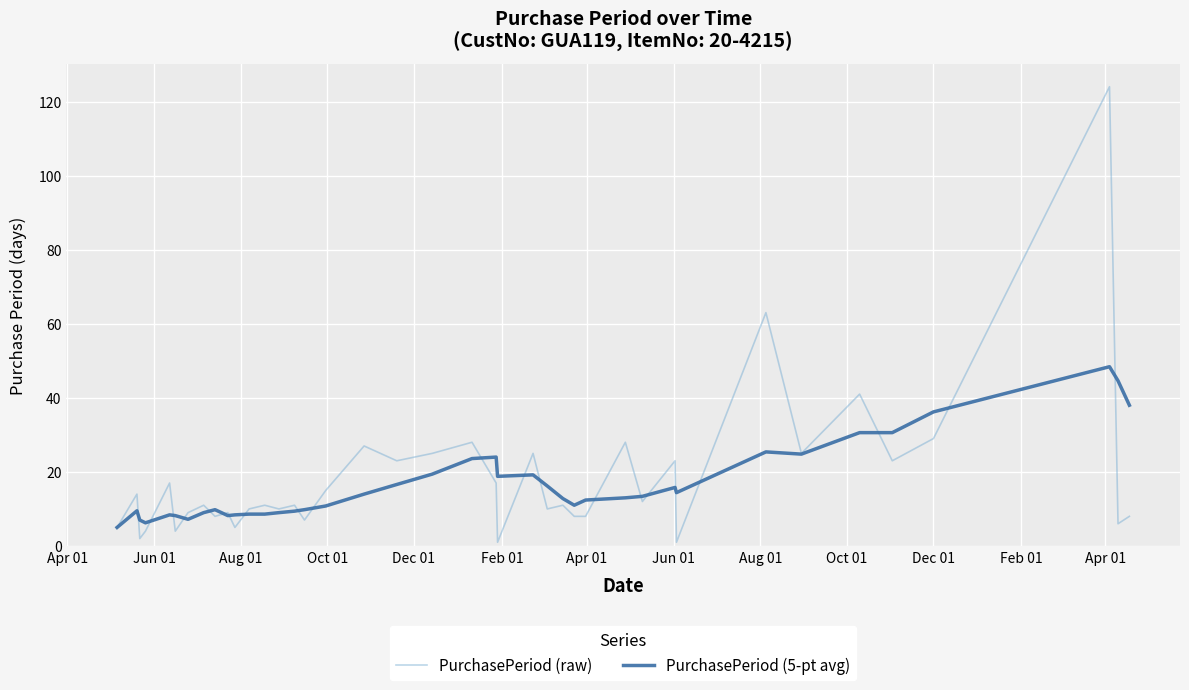

Rank the series by their maximum value, from highest to lowest.

PurchasePeriod (raw), PurchasePeriod (5-pt avg)